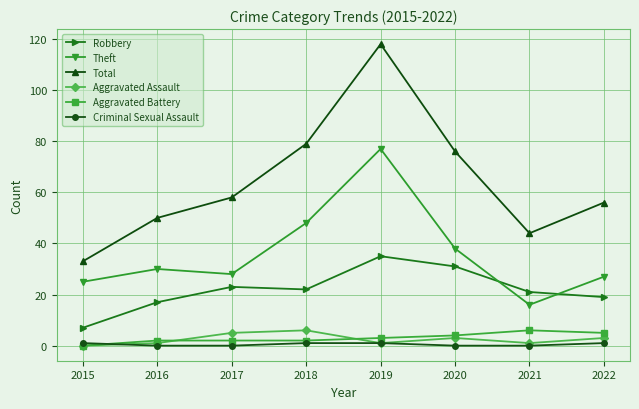

True or false: Aggravated Assault has more than 2 interior local peaks.

False